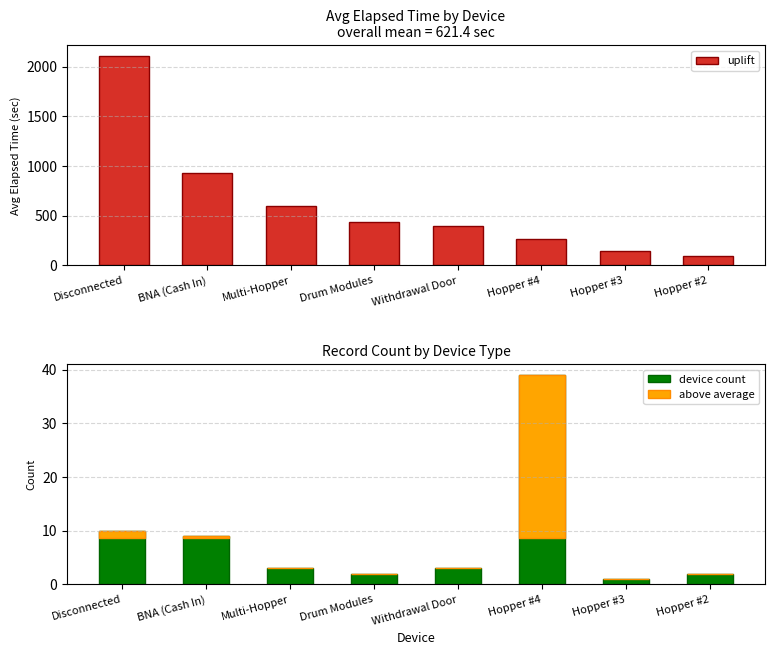

The value of device count at Drum Modules is 2.0. True or false?

True